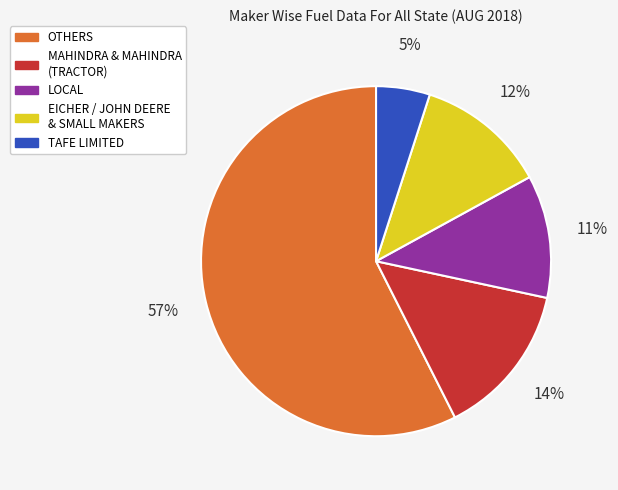

Does any single category account for the majority?

Yes